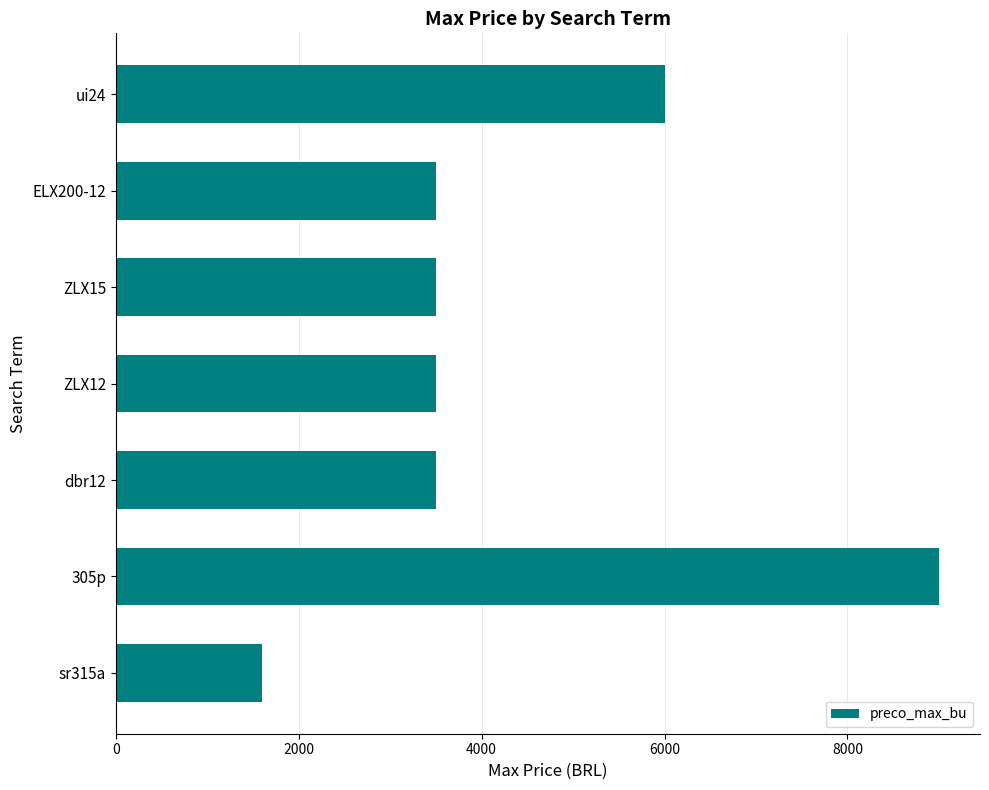

Reading top to bottom, list all the values displayed in this chart.

ui24=6000	ELX200-12=3500	ZLX15=3500	ZLX12=3500	dbr12=3500	305p=9000	sr315a=1600